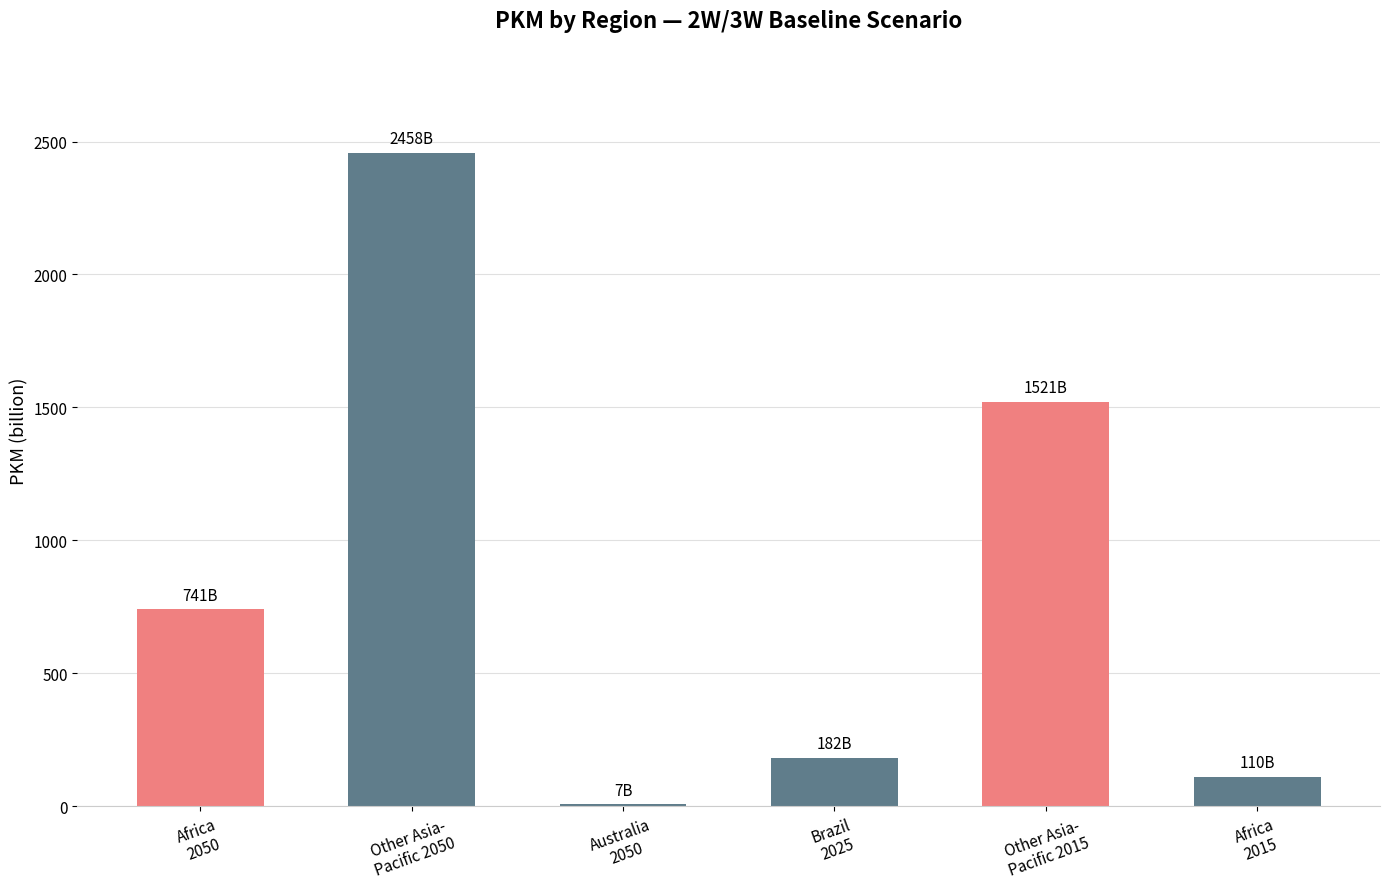

How many distinct data groups are displayed?

1